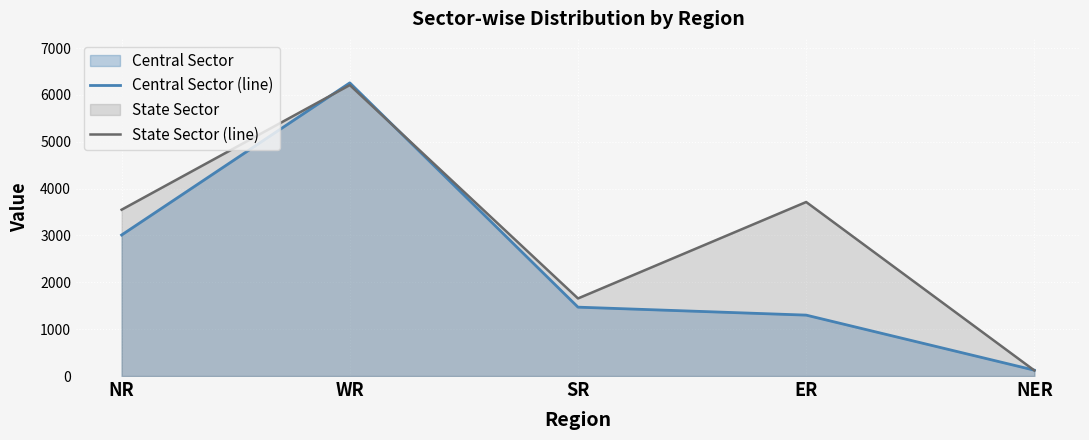

At which category does the chart reach its peak across all series?

WR